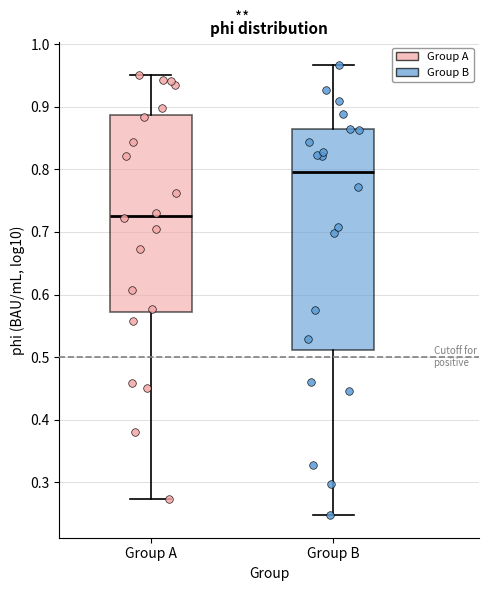

Reading left to right, read every box against the y-axis: the position of its median line, the range the box covers, and the ends of its whiskers. The values are not printed on the chart, so give them approximately, as read against the axis.

Group A: median 0.73, box 0.57 to 0.89, whiskers 0.27 to 0.95
Group B: median 0.80, box 0.51 to 0.86, whiskers 0.25 to 0.97